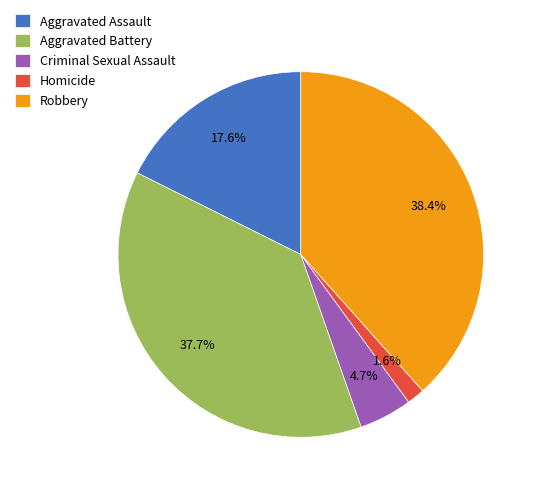

The Aggravated Assault slice represents 11% of the pie. True or false?

False